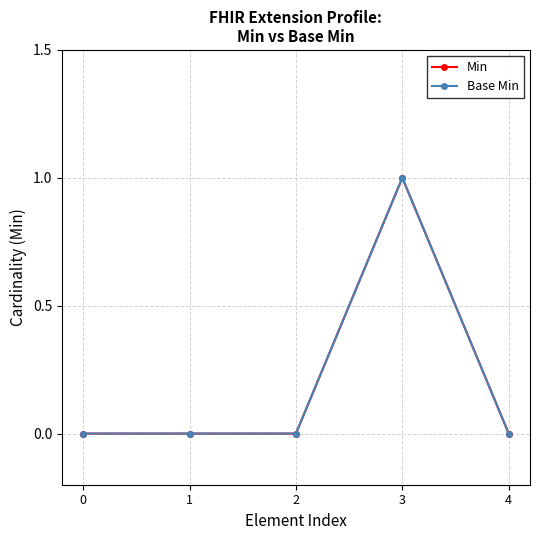

Rank the categories by Min value from highest to lowest.

3, 0, 1, 2, 4